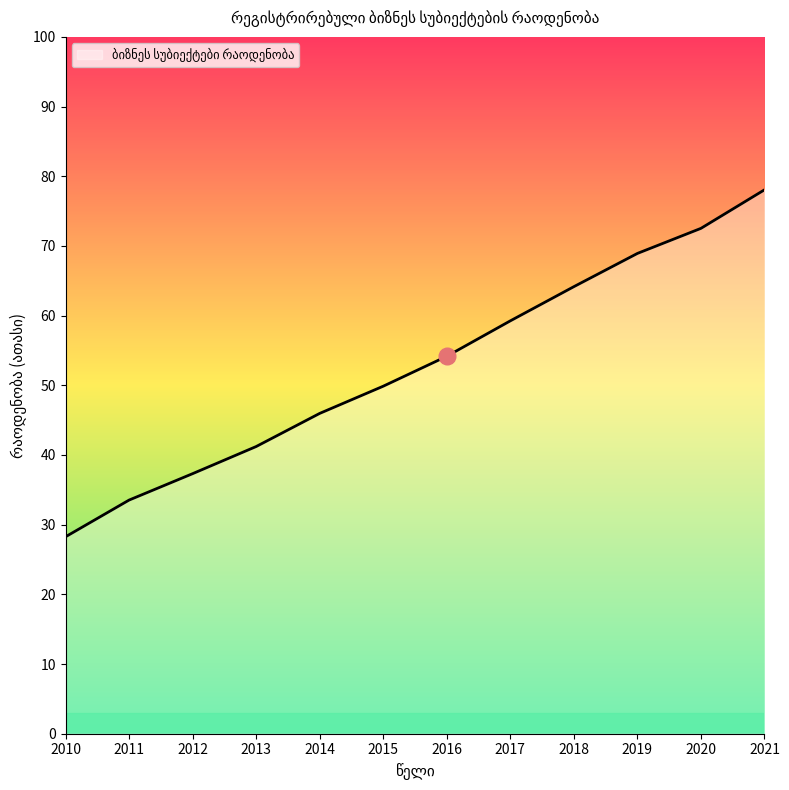

Where does the data first go above 54?

2016